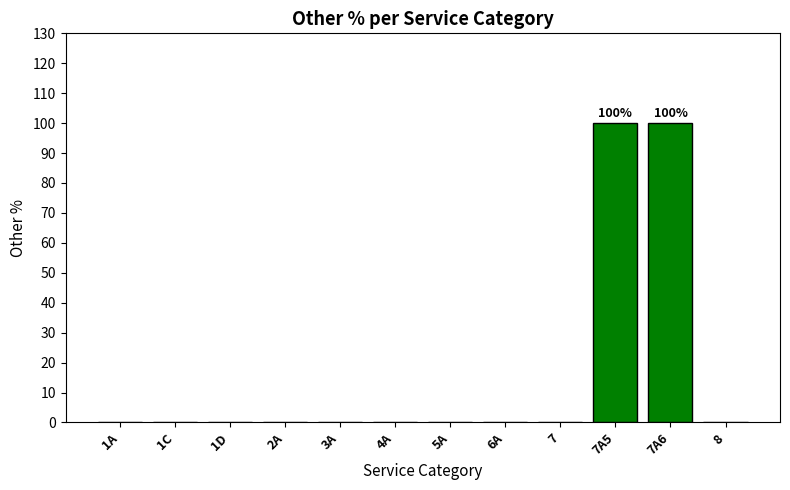

Count the number of categories in the chart.

12